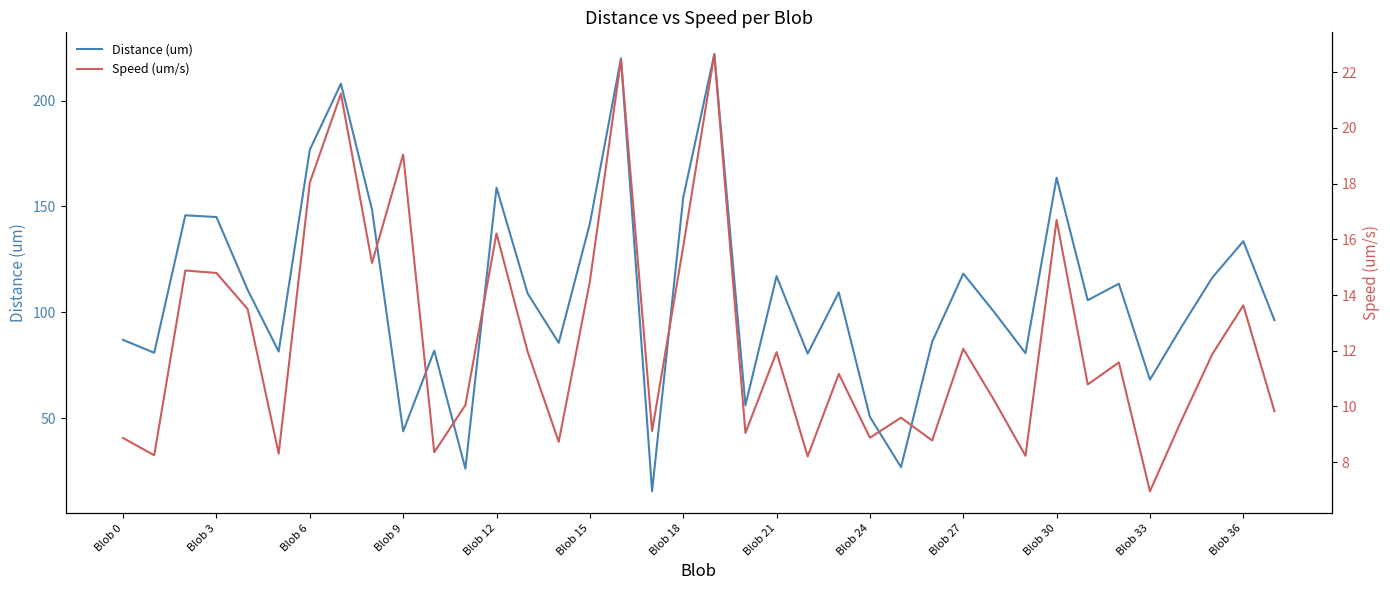

True or false: Distance (um) and Speed (um/s) intersect in this chart.

False